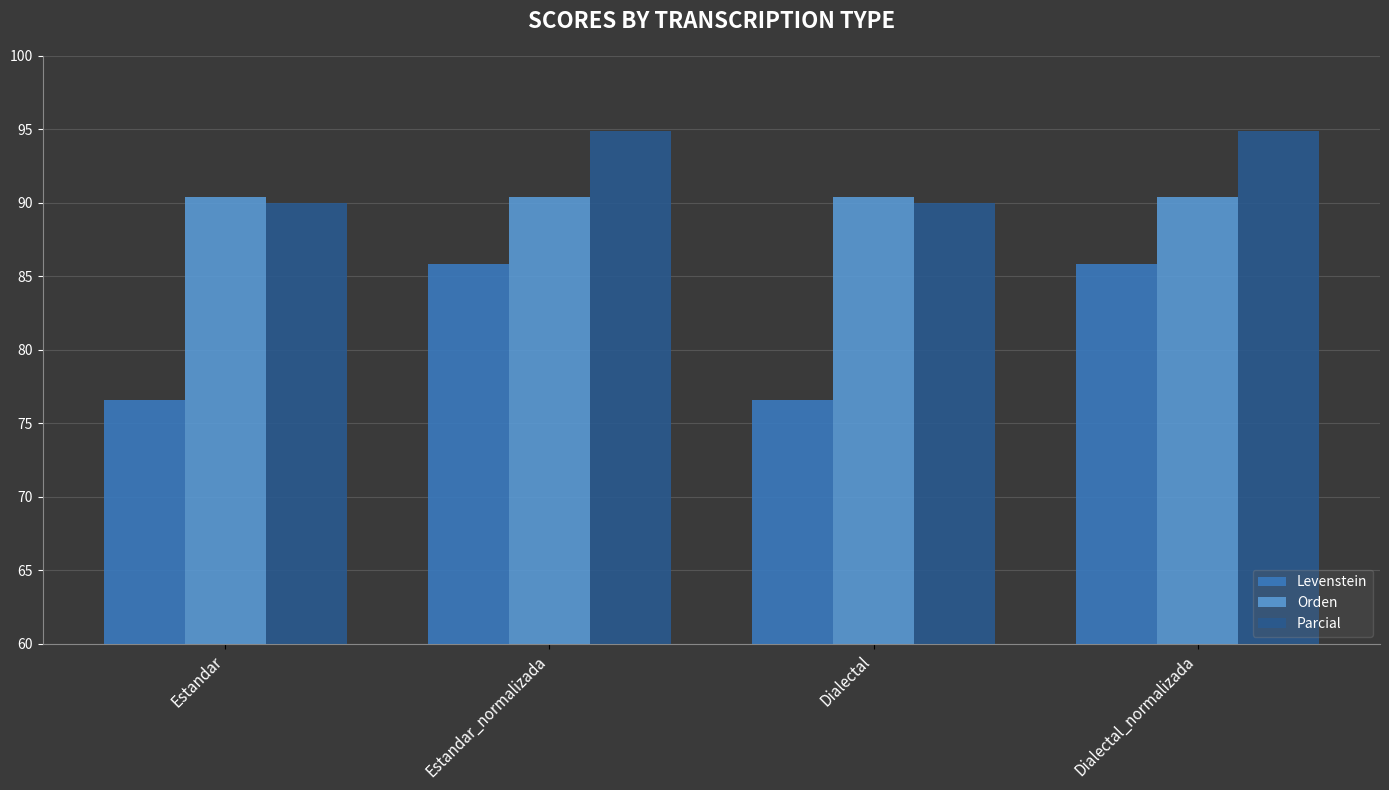

List the series in order of their overall mean, highest first.

Parcial, Orden, Levenstein